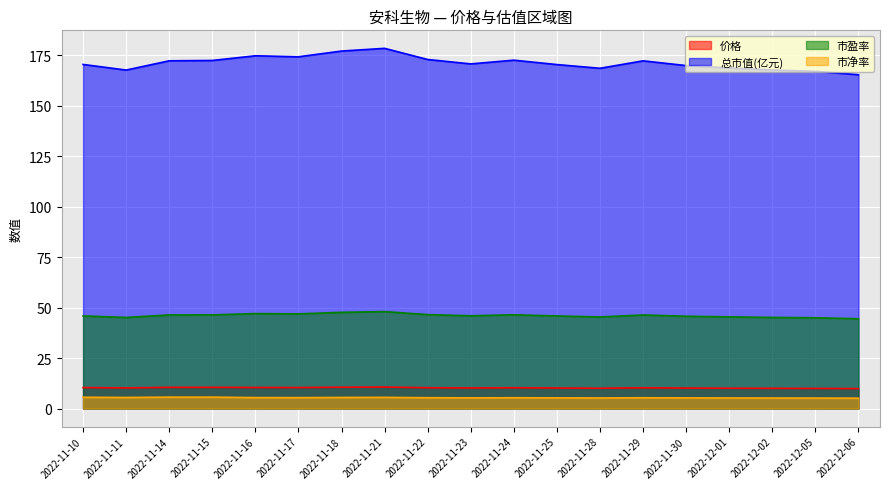

What is the difference between the 市盈率 values at 2022-11-21 and 2022-12-05?

3.1